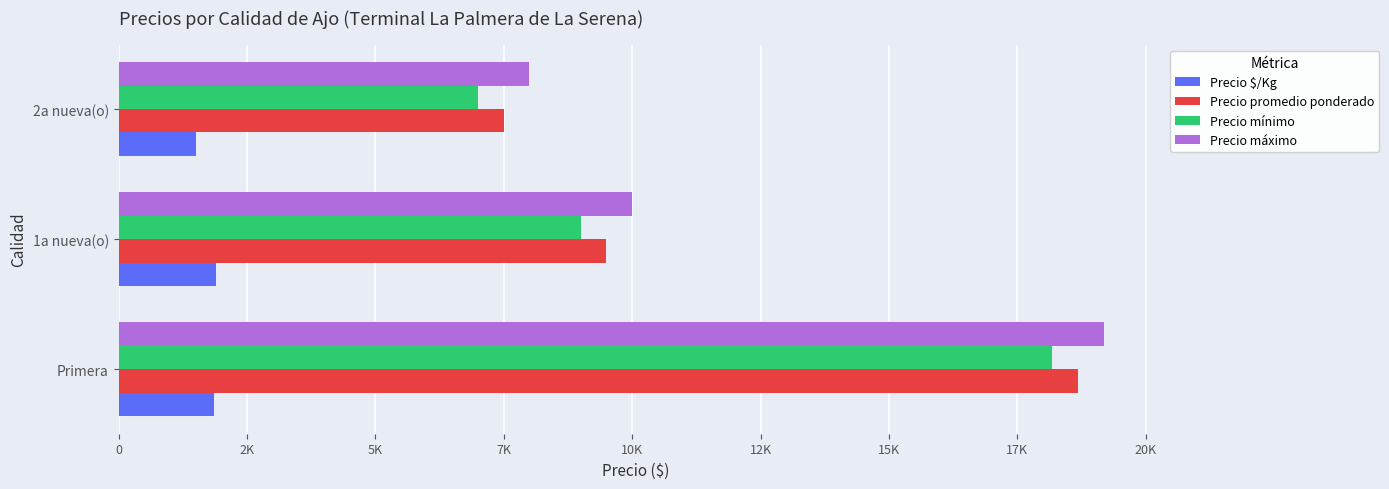

What is the minimum value for Precio máximo?

8000